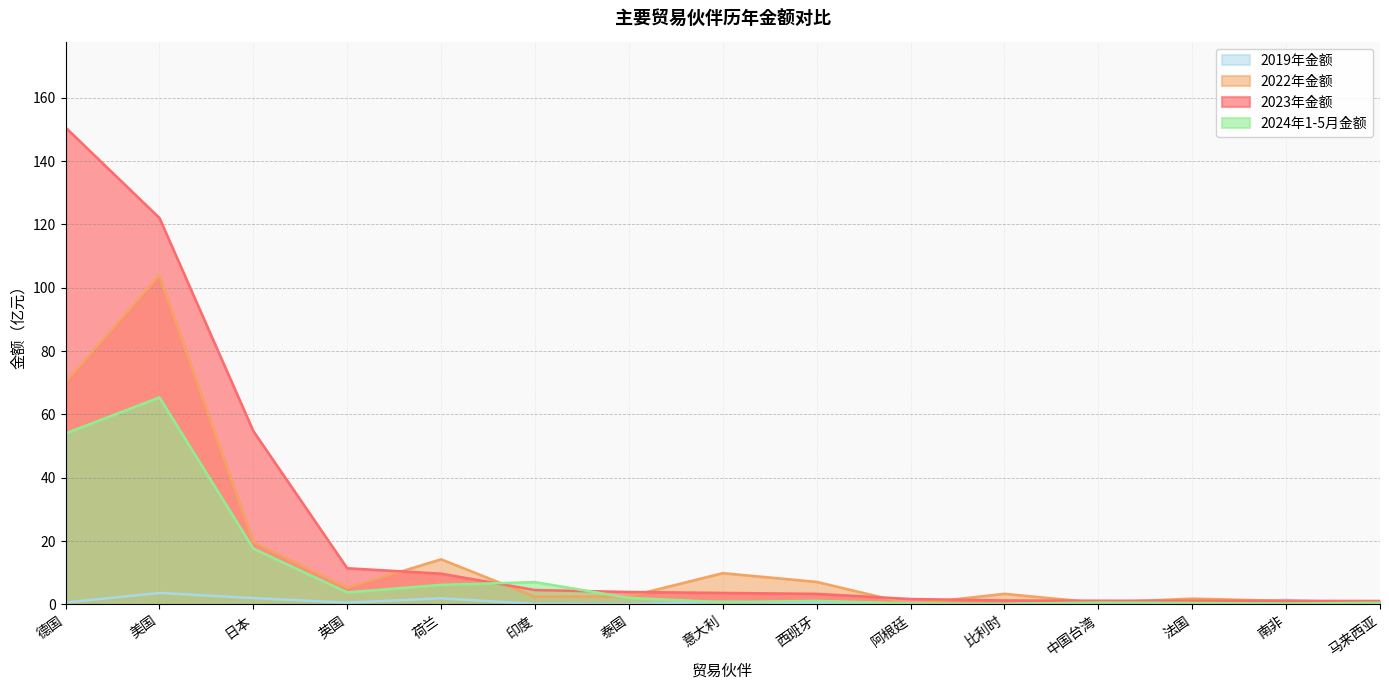

How many times do 2019年金额 and 2023年金额 cross each other?

2